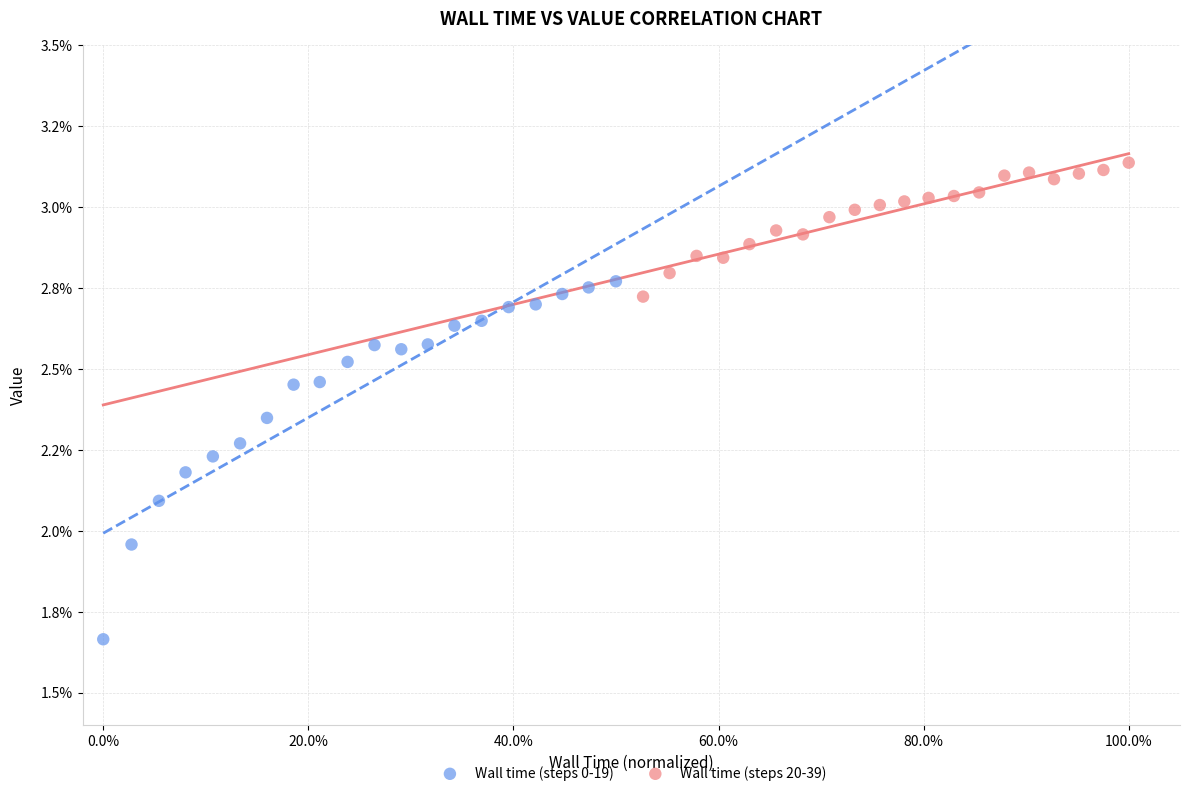

Which series contains the lowest Y value?

Wall time (steps 0-19)